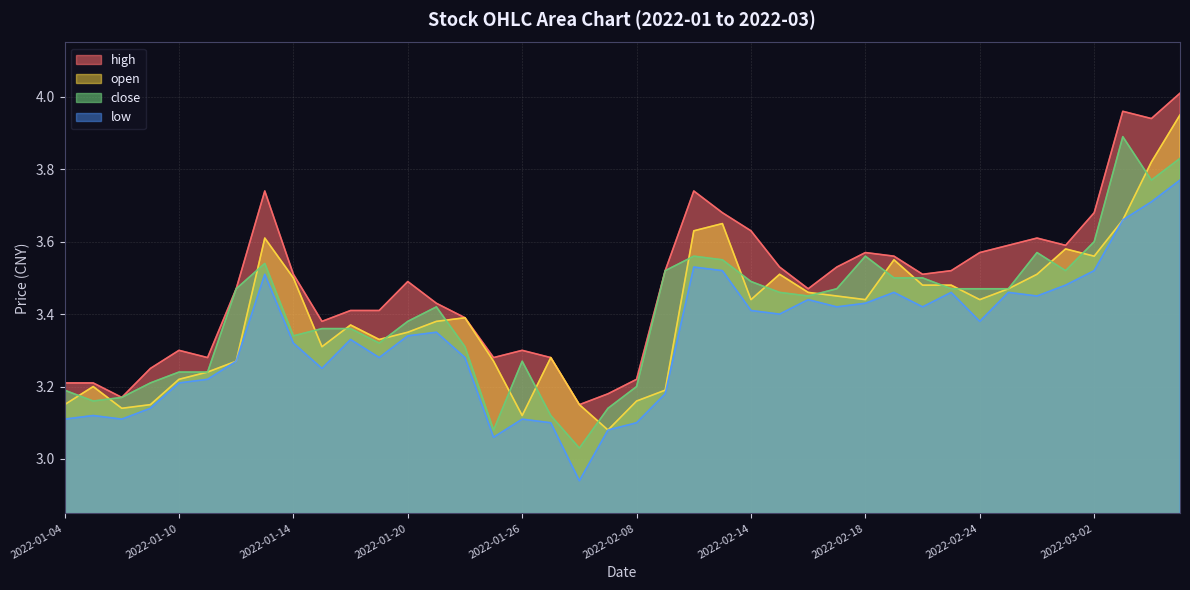

What is the approximate value of high at 2022-02-09?

3.5